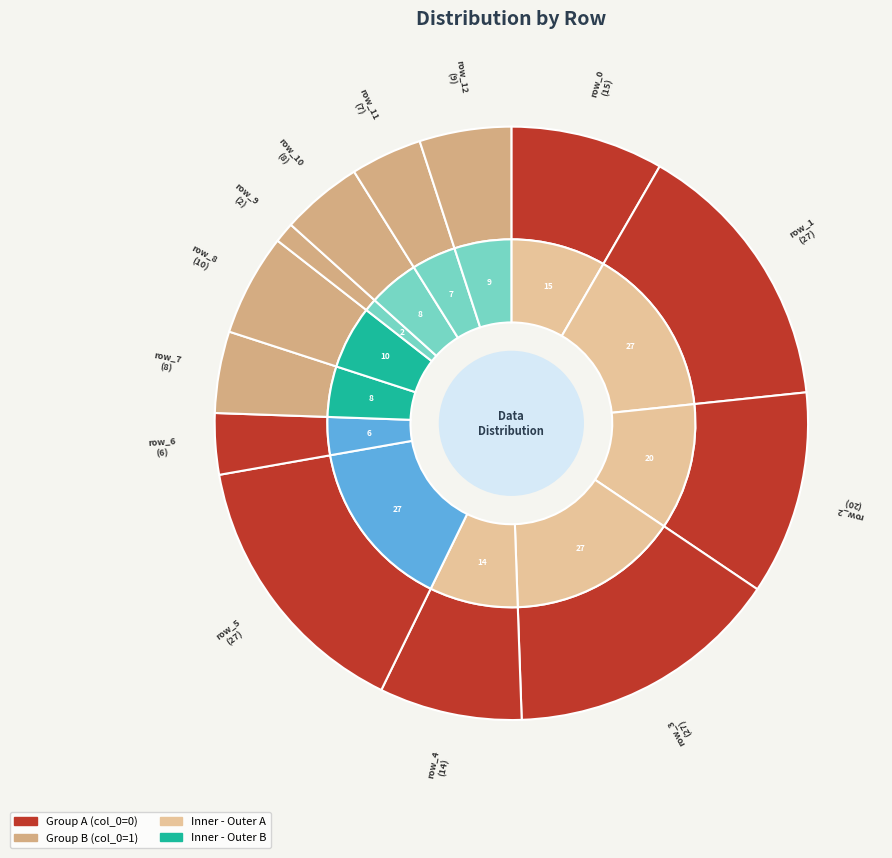

Do row_13 and row_4 together represent more than half of the pie?

No